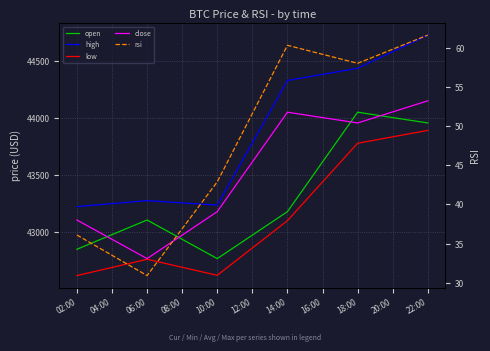

What is the minimum value shown in the chart?

30.9